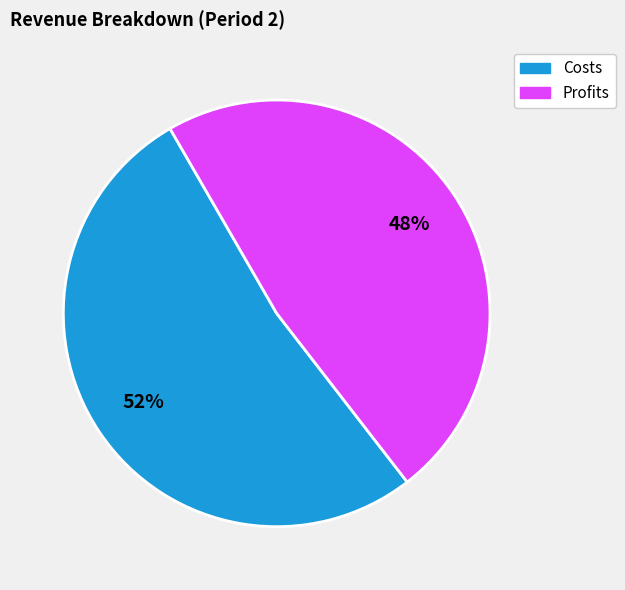

To the nearest percent, what is the average slice percentage?

50%